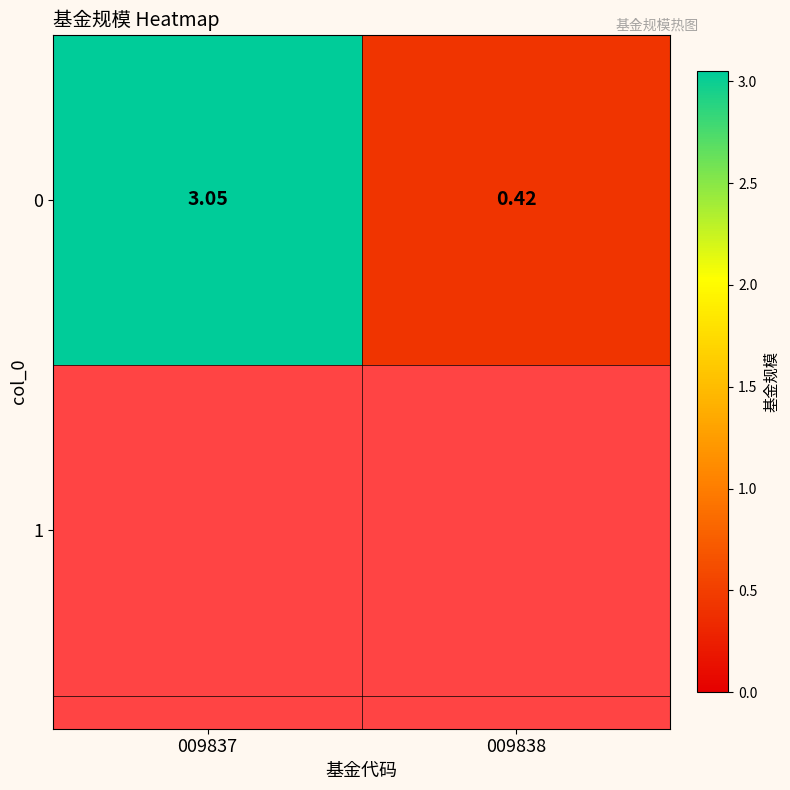

Is it true that the value at 009837 is 4.6?

False